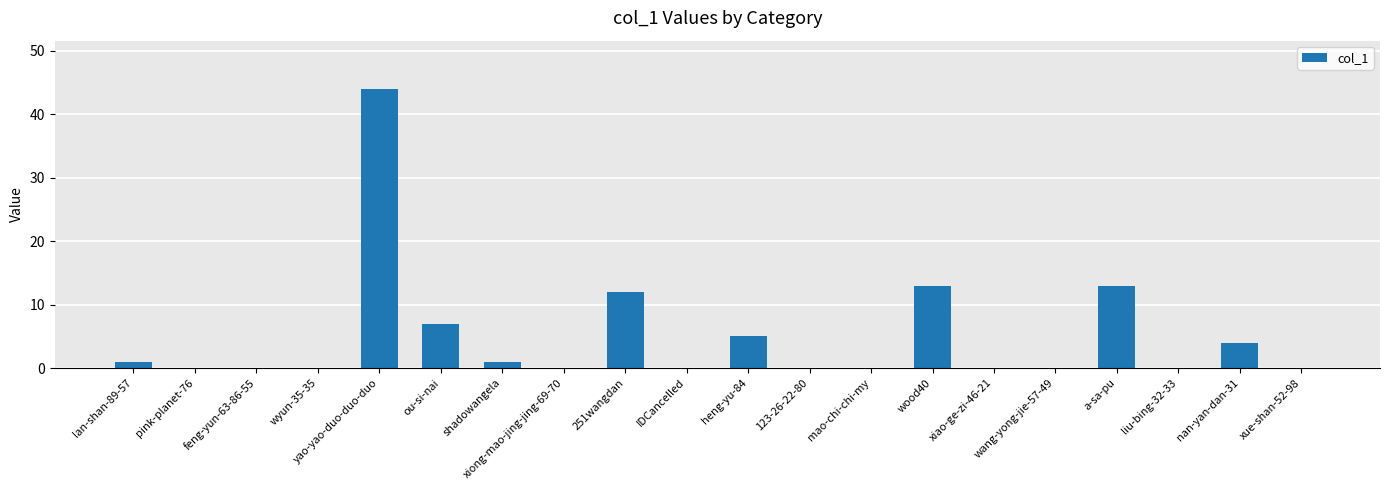

What is the sum of all values?

100